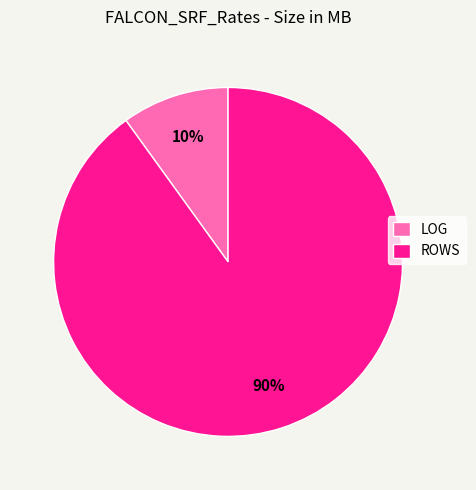

Is ROWS the majority of the pie?

Yes